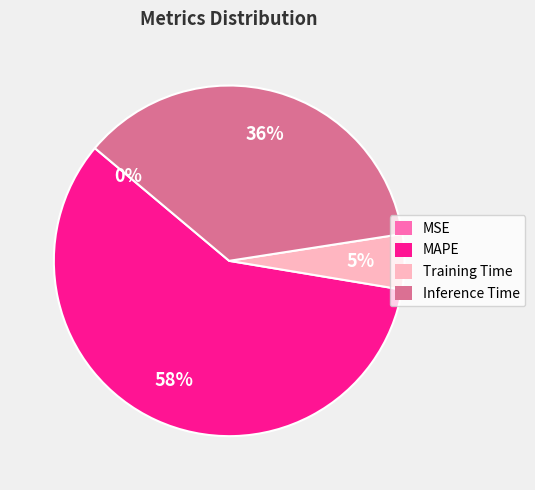

Which category has the biggest portion of the pie?

MAPE